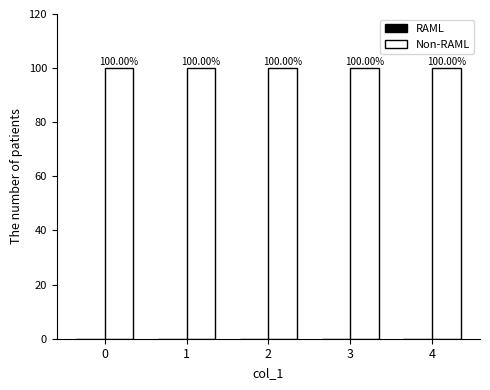

Which series has the widest spread of values?

RAML